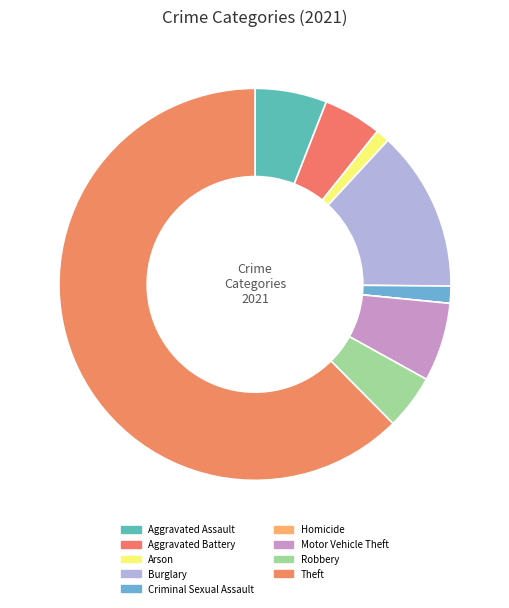

What is the change in value from Criminal Sexual Assault to Theft?

+216